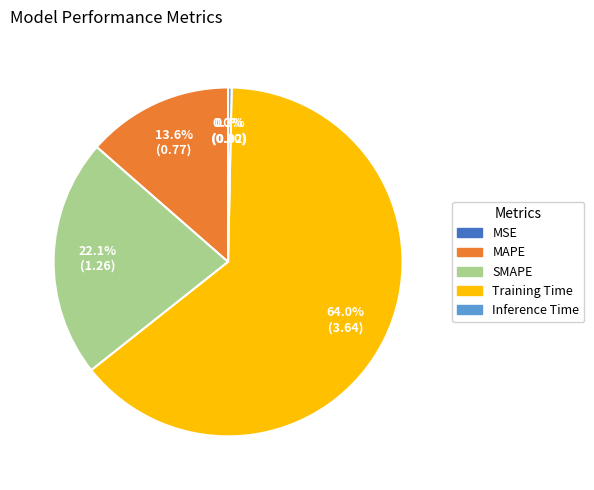

To the nearest percent, what is the difference between the Inference Time and MAPE slice percentages?

13%